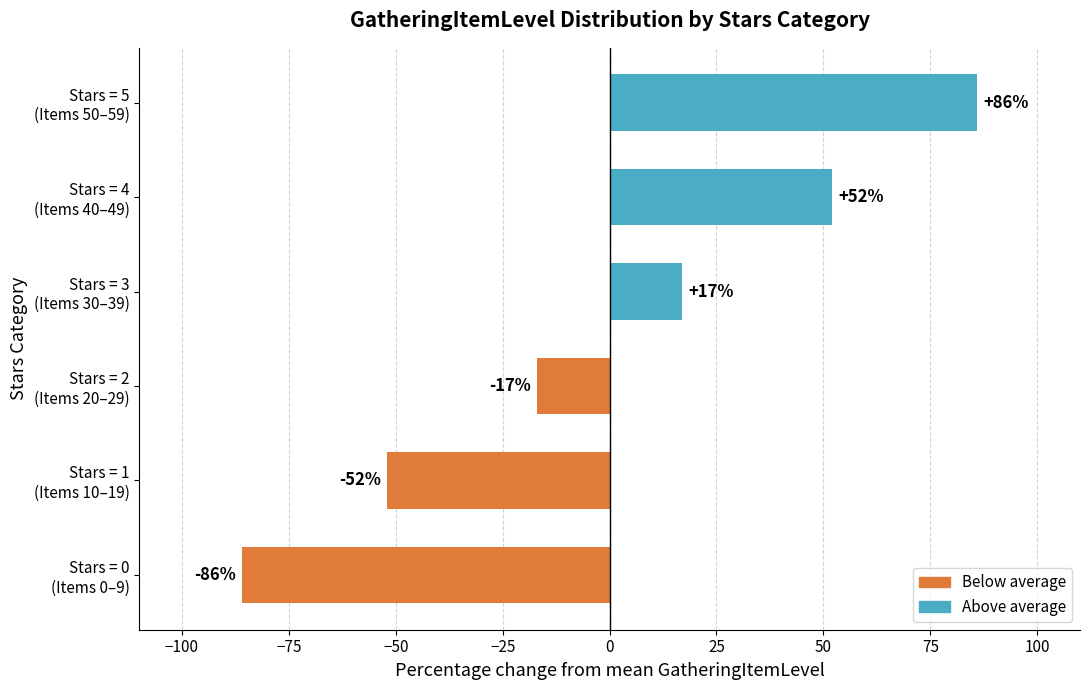

Reading bottom to top, what are all the values shown in this chart?

-86	-52	-17	17	52	86